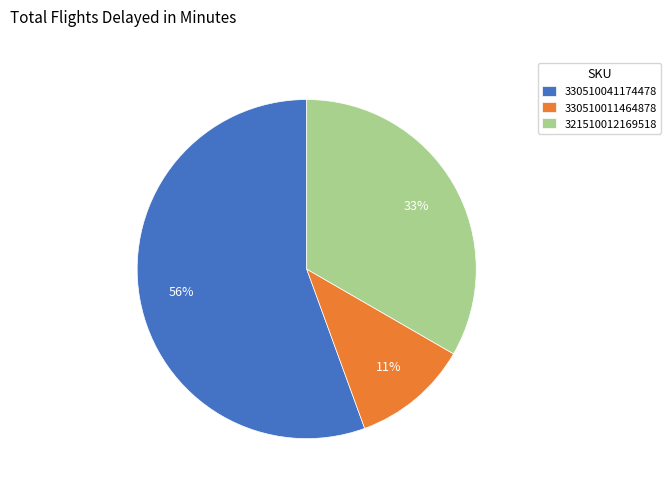

To the nearest percent, what is the average slice percentage?

33%